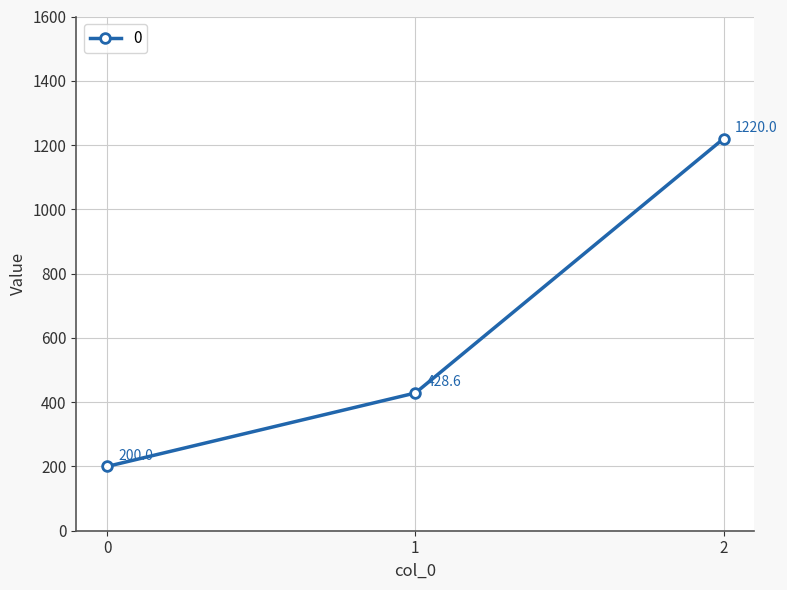

The chart shows a value of 713.6 at 1. True or false?

False